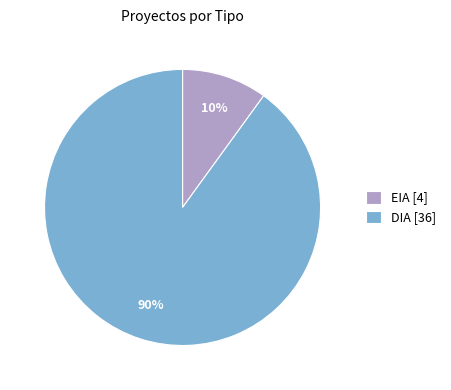

Rank the categories by value from lowest to highest.

EIA, DIA